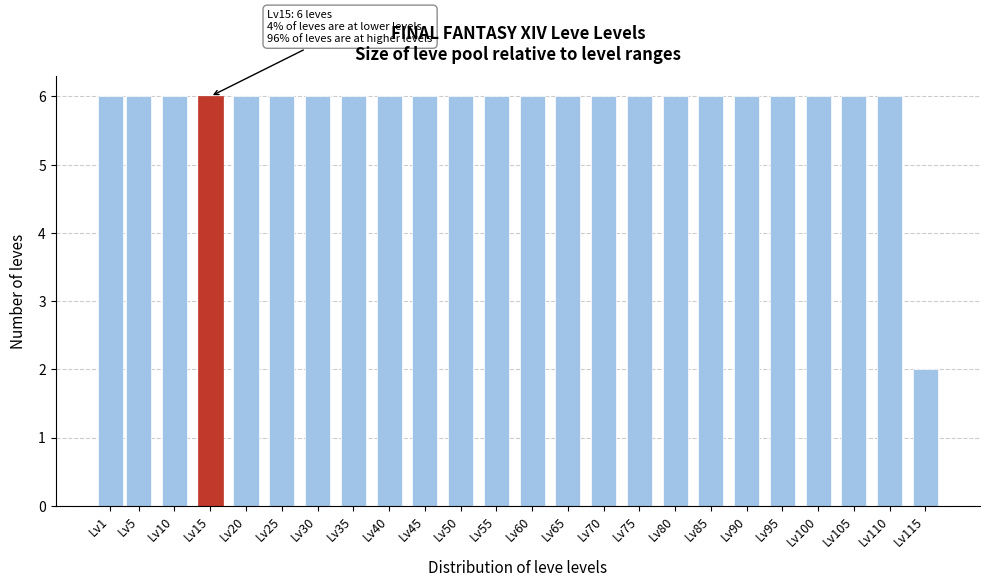

Reading right to left, list all the values displayed in this chart.

Lv115=2	Lv110=6	Lv105=6	Lv100=6	Lv95=6	Lv90=6	Lv85=6	Lv80=6	Lv75=6	Lv70=6	Lv65=6	Lv60=6	Lv55=6	Lv50=6	Lv45=6	Lv40=6	Lv35=6	Lv30=6	Lv25=6	Lv20=6	Lv15=6	Lv10=6	Lv5=6	Lv1=6